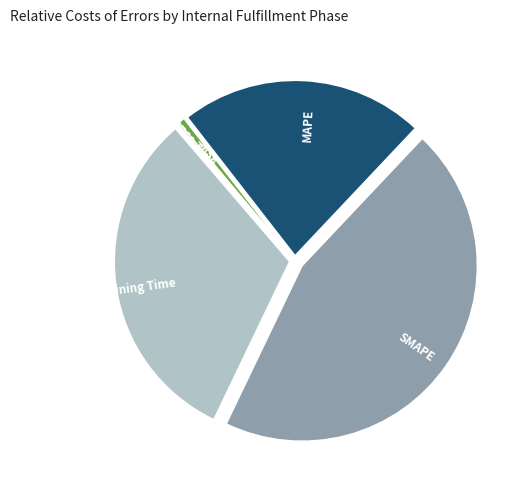

Which slice is the largest?

SMAPE